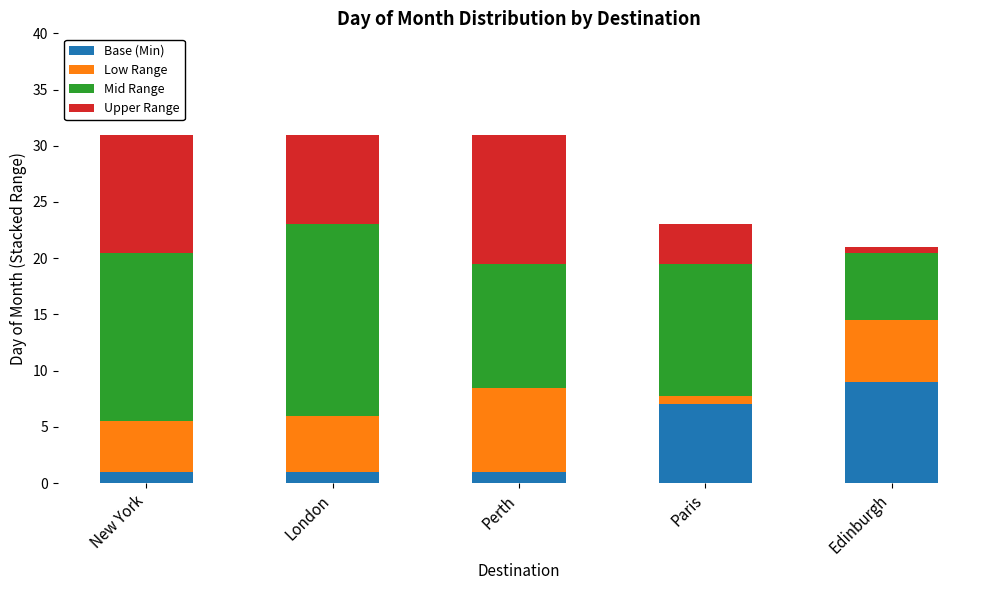

What is the total value across all series at London?

31.0